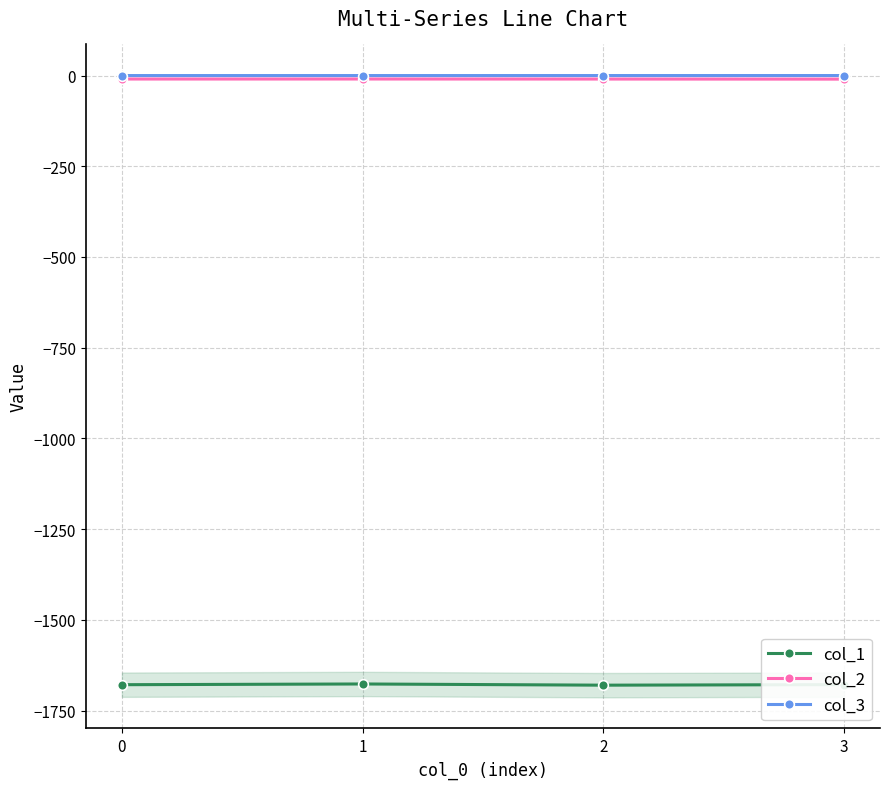

List the series in order of their peak value, highest first.

col_3, col_2, col_1